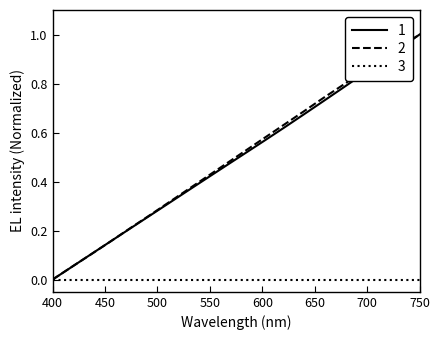

What is the greatest value displayed?

1.0